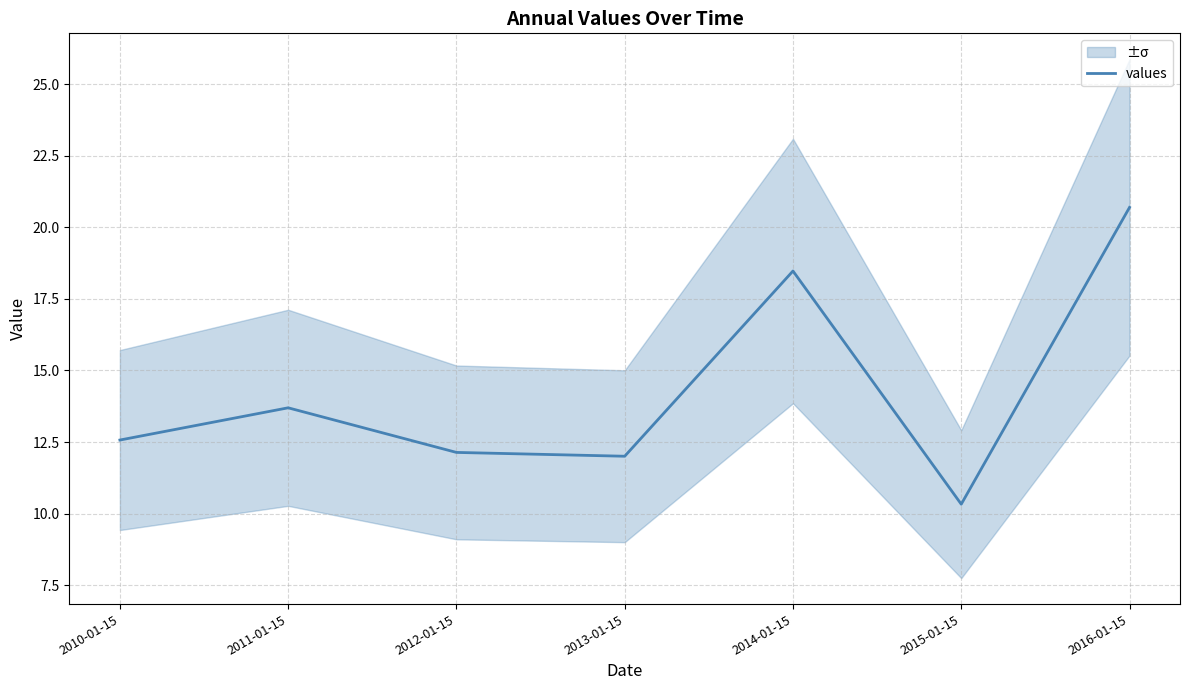

What is the smallest value displayed?

10.3